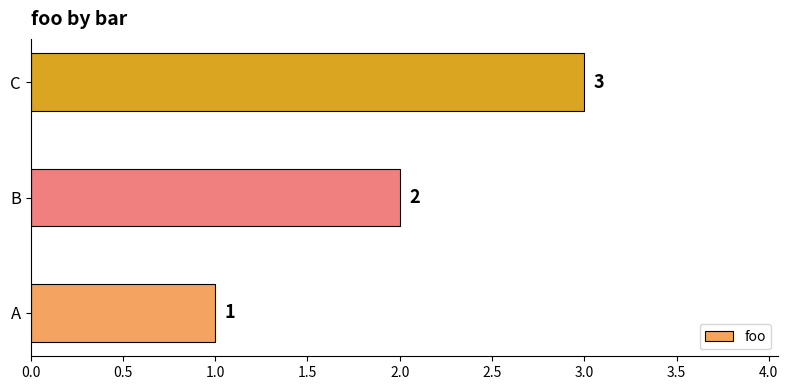

List the labels in order of value, smallest first.

A, B, C